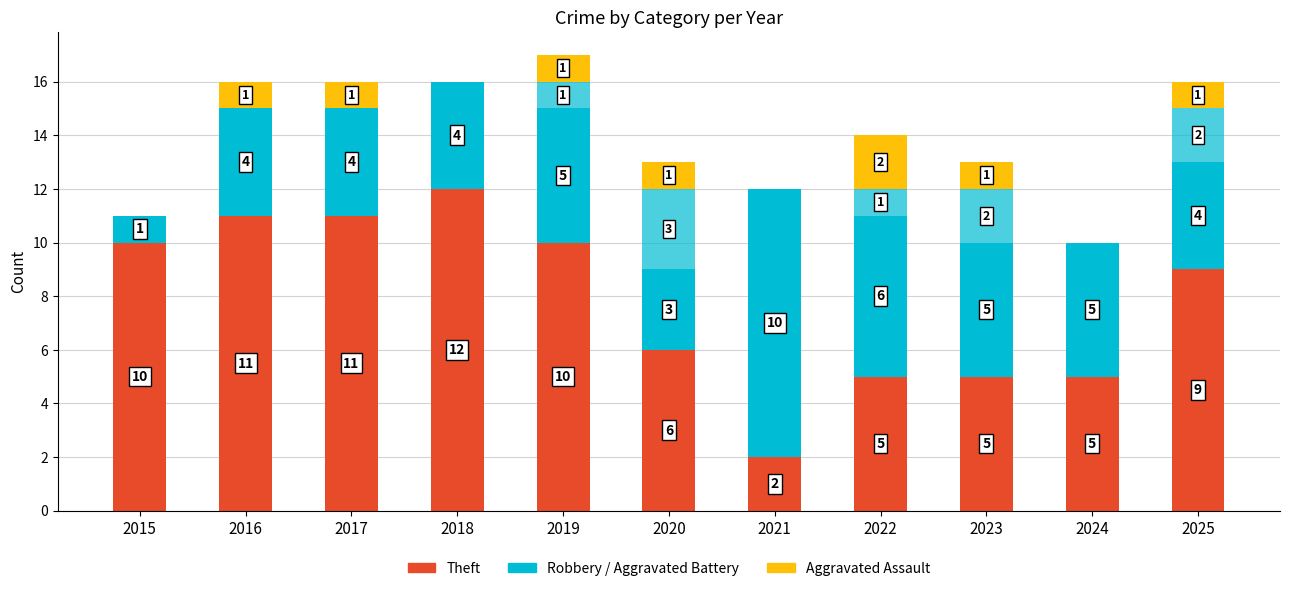

How many distinct data groups are displayed?

4